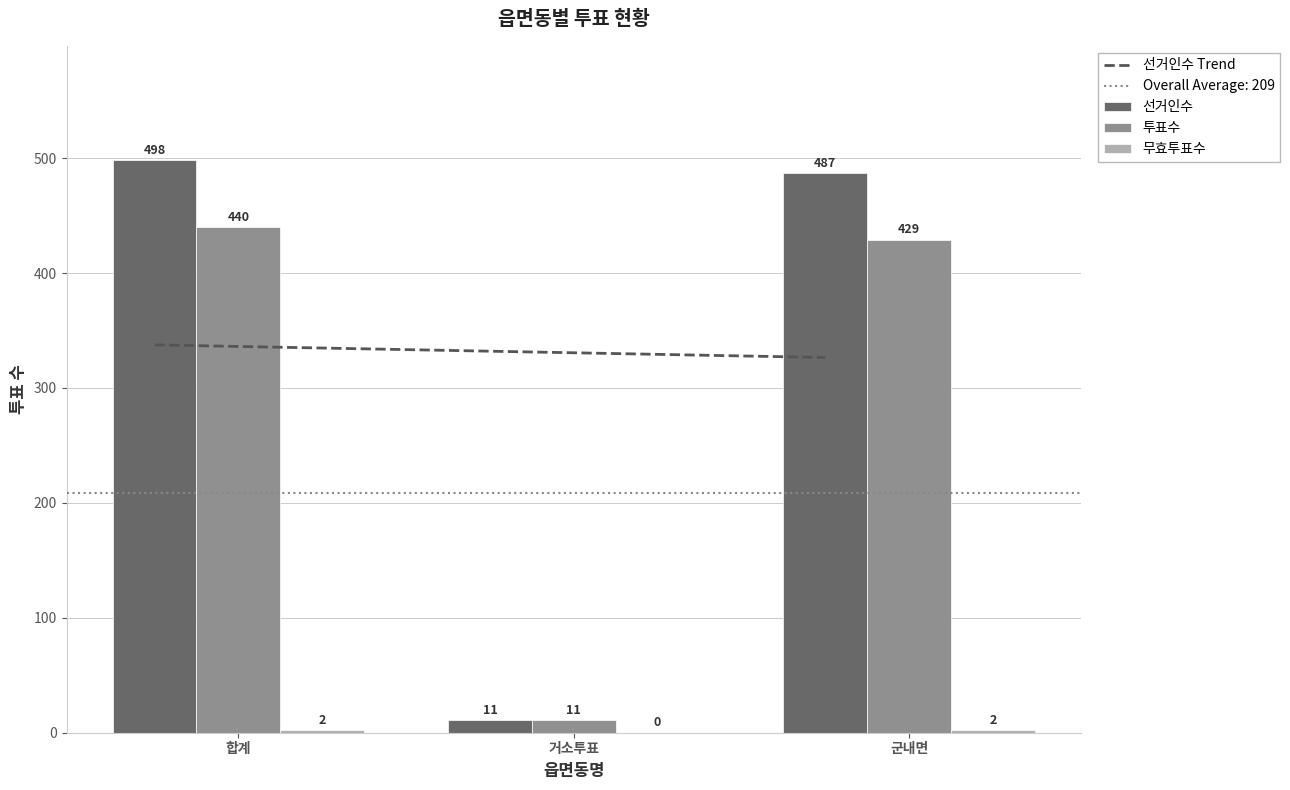

What is the spread (max minus min) of values at 거소투표?

332.0